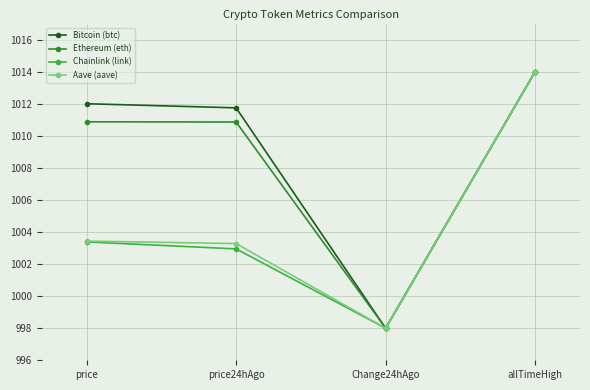

Where does the Ethereum (eth) series first go above 1010?

price